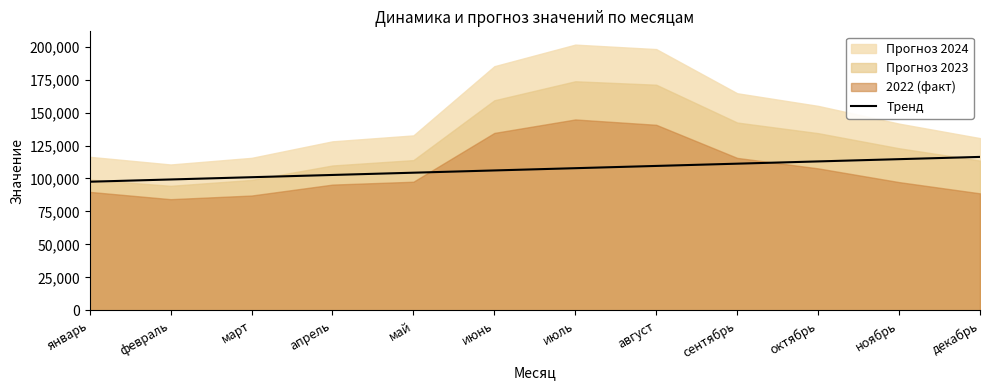

What is the label of the 10th point from the left?

октябрь